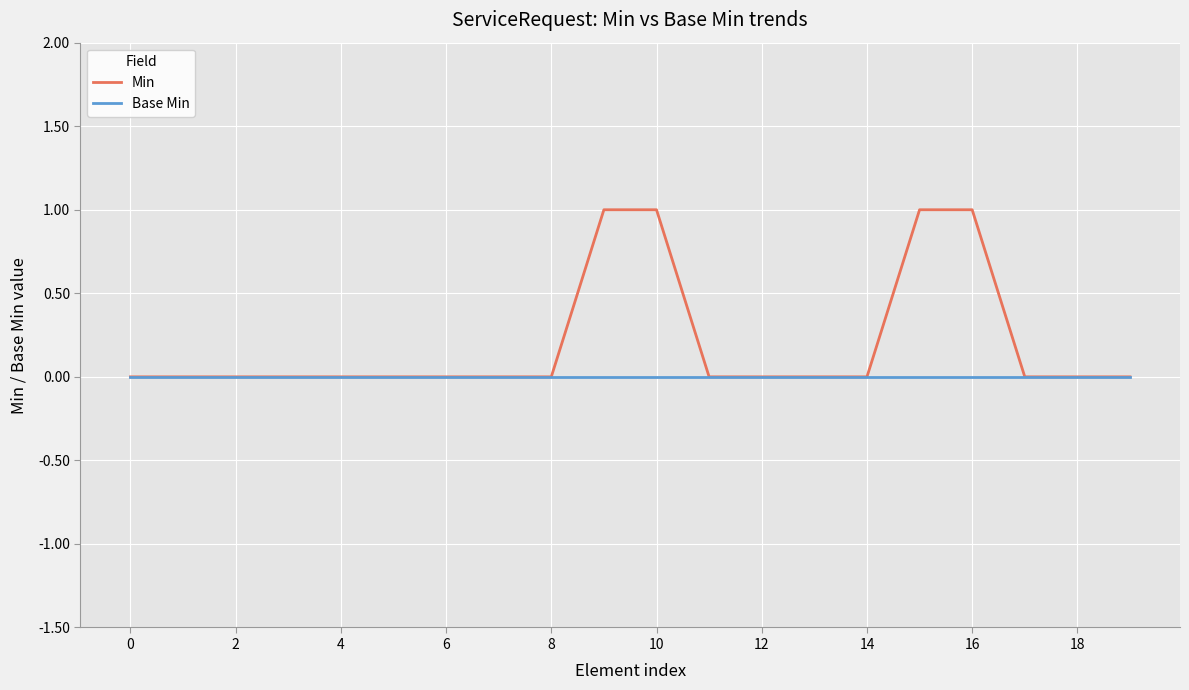

Rank the series by their average value, from highest to lowest.

Min, Base Min